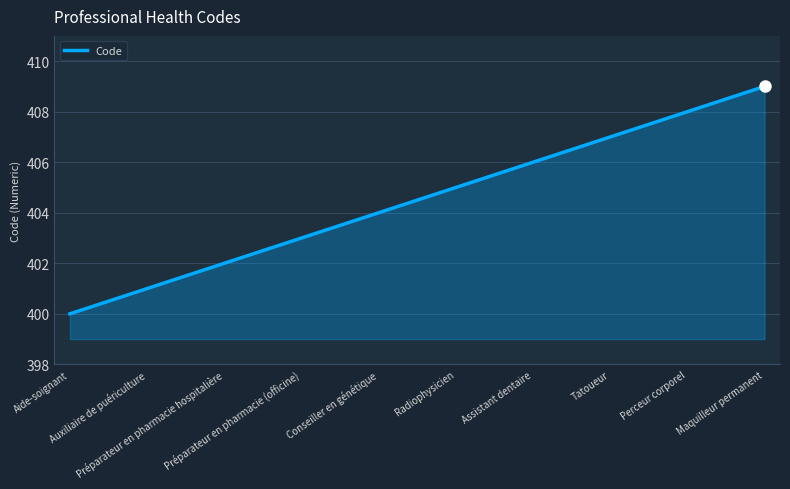

What is the difference between the maximum and second lowest values?

8